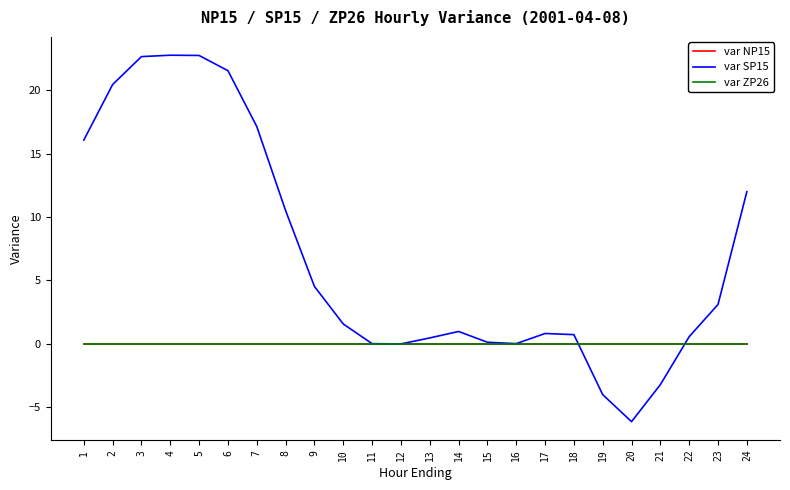

Does the chart display data point markers on the line(s)?

No